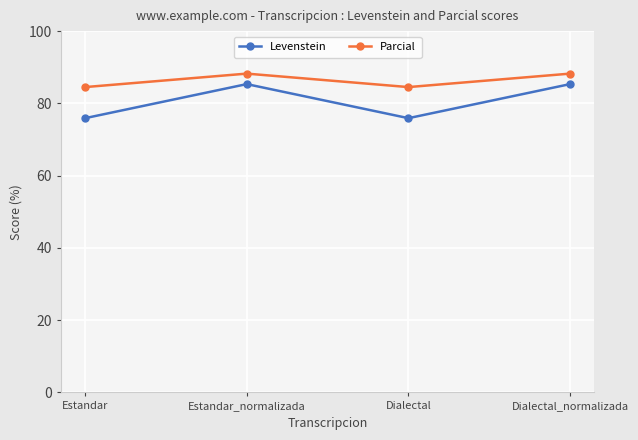

Reading left to right, transcribe all the data shown in this chart.

Levenstein: Estandar=75.9	Estandar_normalizada=85.3	Dialectal=75.9	Dialectal_normalizada=85.3
Parcial: Estandar=84.5	Estandar_normalizada=88.2	Dialectal=84.5	Dialectal_normalizada=88.2